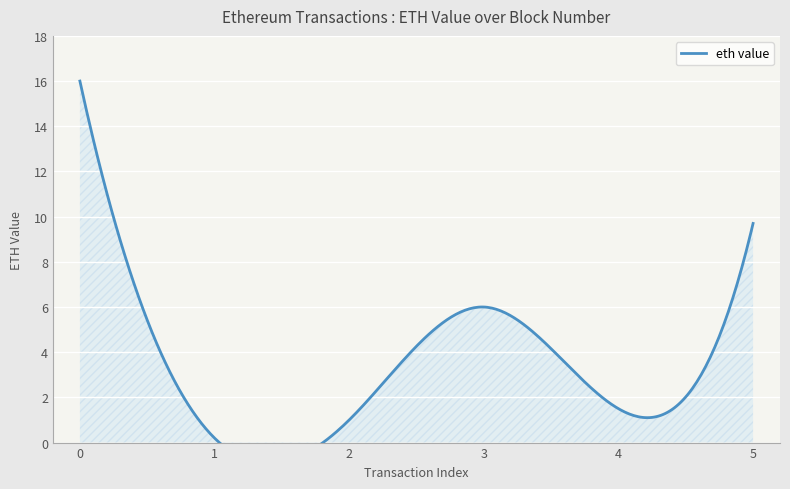

What is the value of the 6th point from the left?

9.7